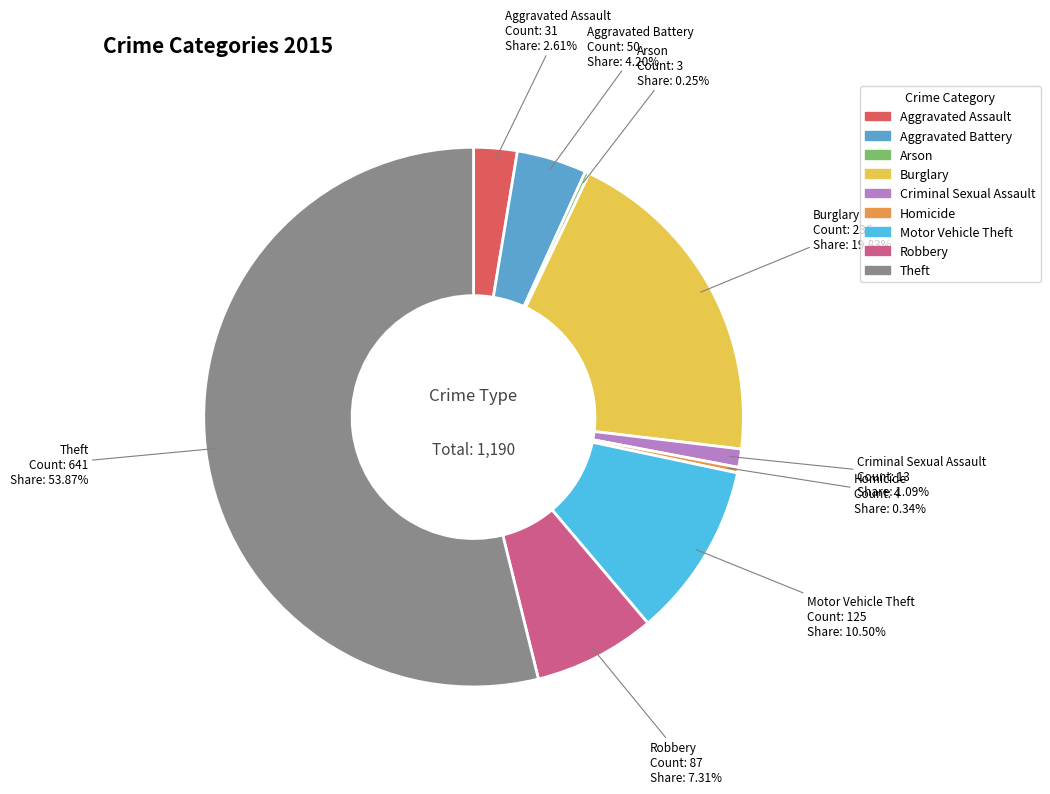

Which slice represents more than half of the pie?

Theft